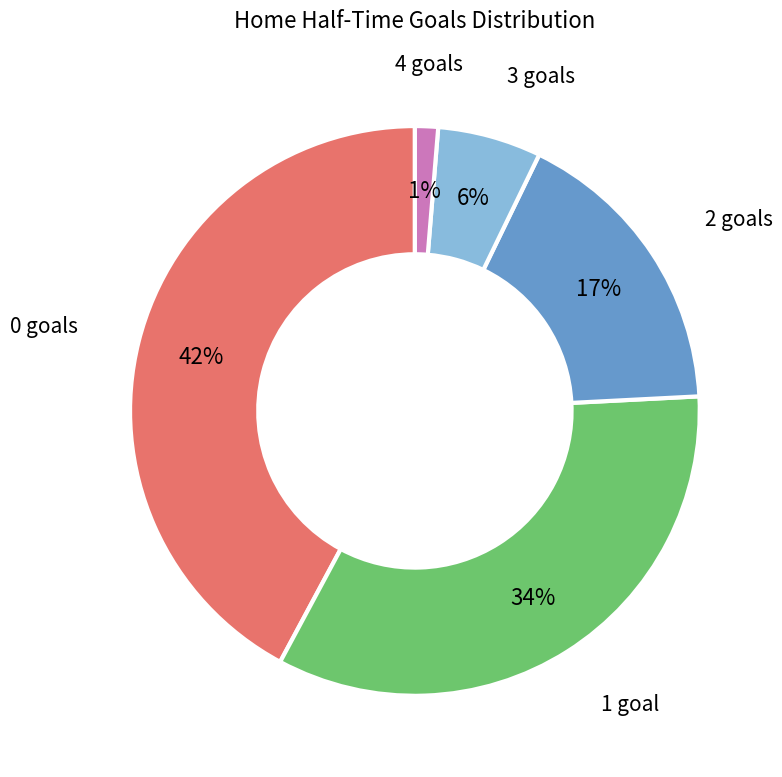

Is there any slice that represents more than half of the pie?

No